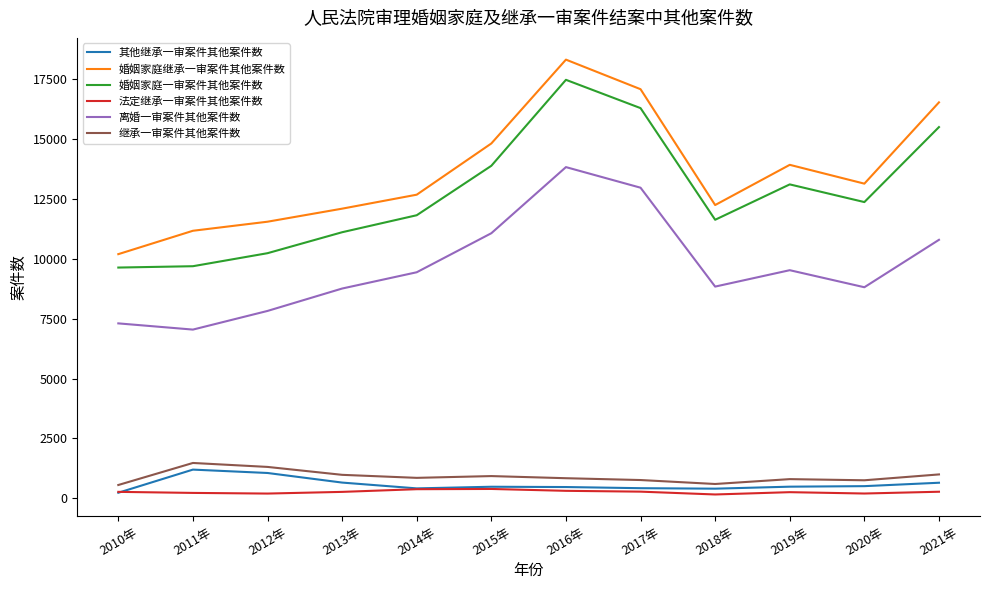

True or false: 婚姻家庭一审案件其他案件数 and 离婚一审案件其他案件数 intersect in this chart.

False